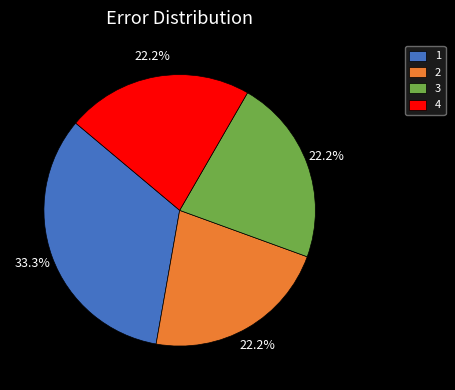

Is there any slice that represents more than half of the pie?

No